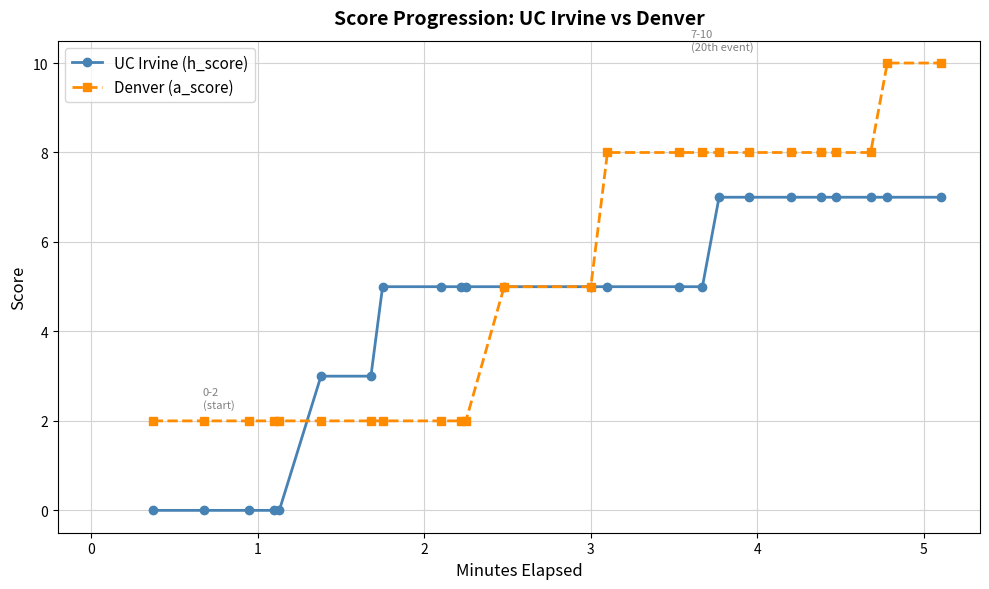

Which series has the largest total across all categories?

Denver (a_score)